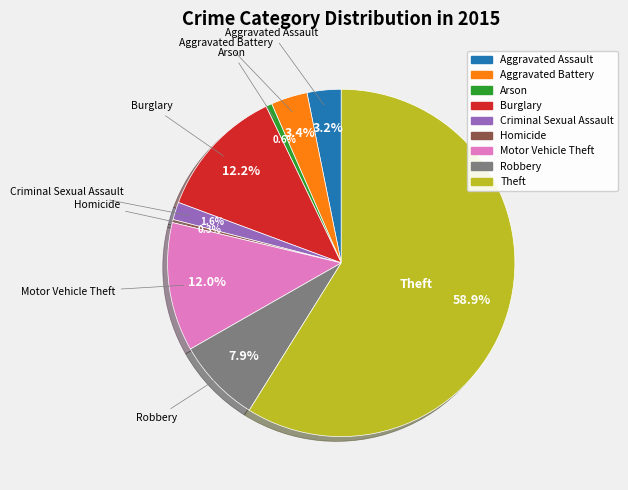

True or false: Motor Vehicle Theft accounts for 12% of the total.

True